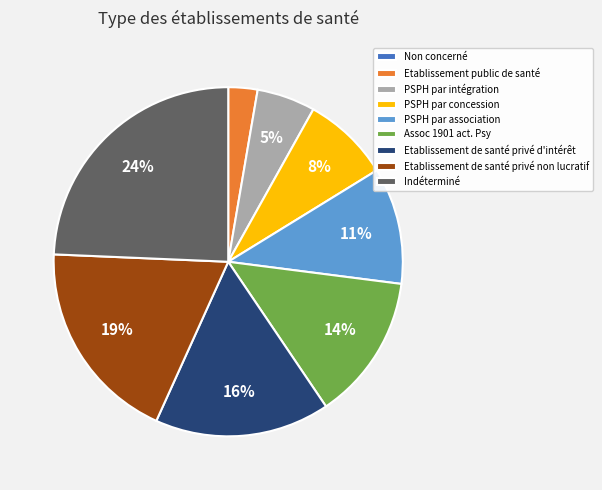

To the nearest percent, what is the combined percentage of Indéterminé and PSPH par association?

35%